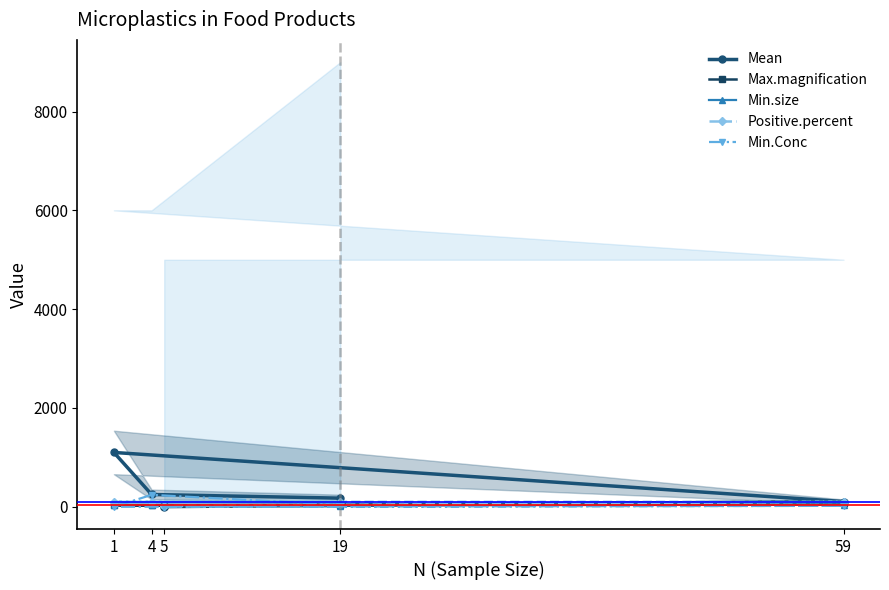

What is the total value across all series at 59?

345.4